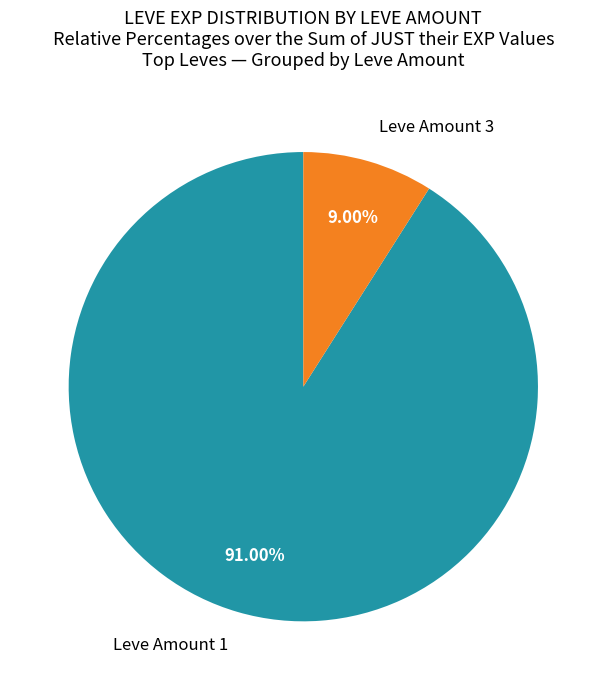

Which category has the biggest portion of the pie?

Leve Amount 1